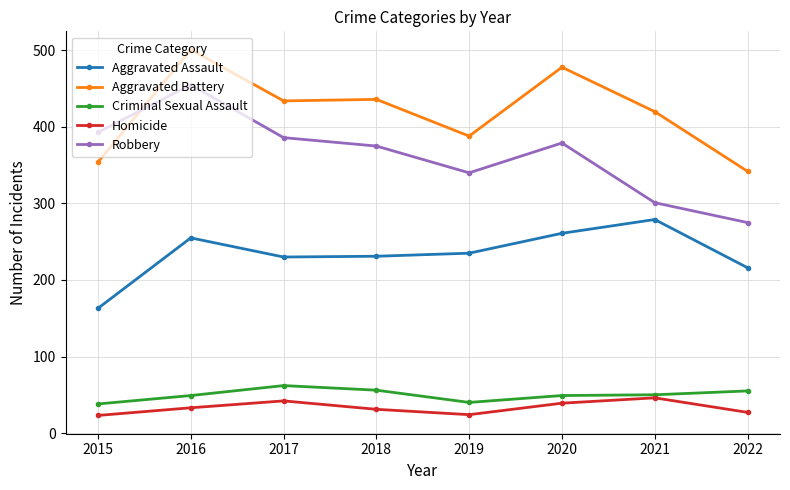

How many Aggravated Battery values are between 388 and 478?

5